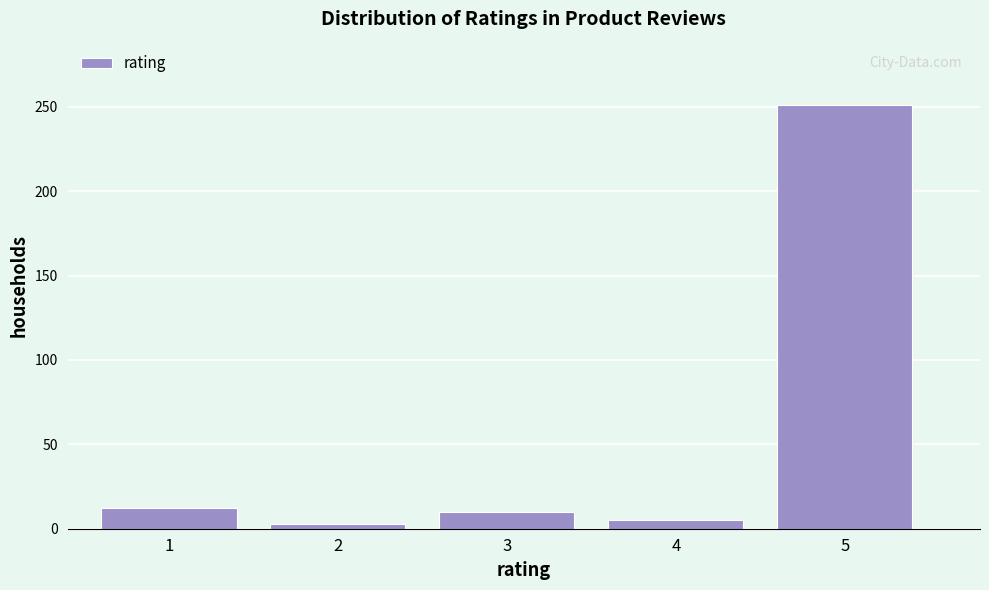

Reading right to left, transcribe all the data shown in this chart.

5=251	4=5	3=10	2=3	1=12